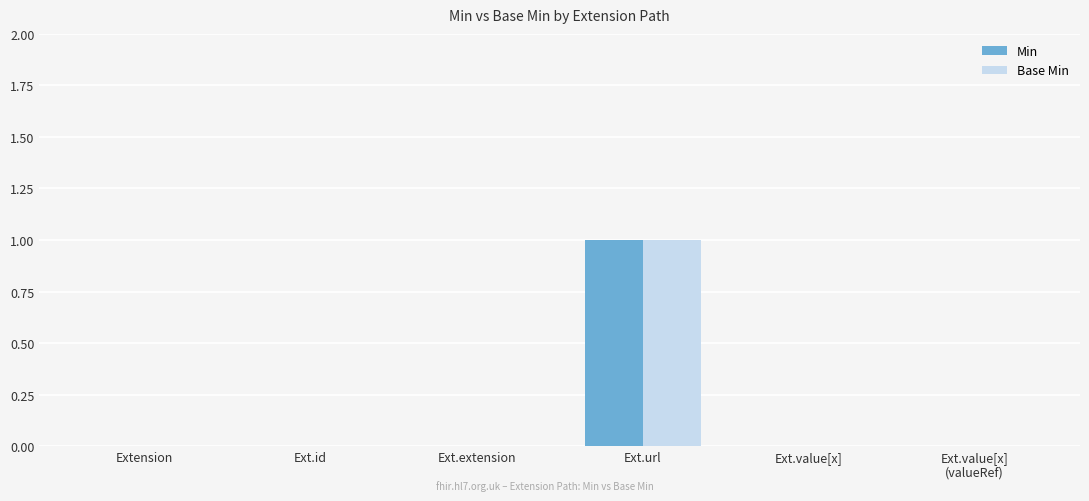

Reading left to right, what are all the values shown in this chart?

Min: Extension=0	Ext.id=0	Ext.extension=0	Ext.url=1	Ext.value[x]=0	Ext.value[x]
(valueRef)=0
Base Min: Extension=0	Ext.id=0	Ext.extension=0	Ext.url=1	Ext.value[x]=0	Ext.value[x]
(valueRef)=0